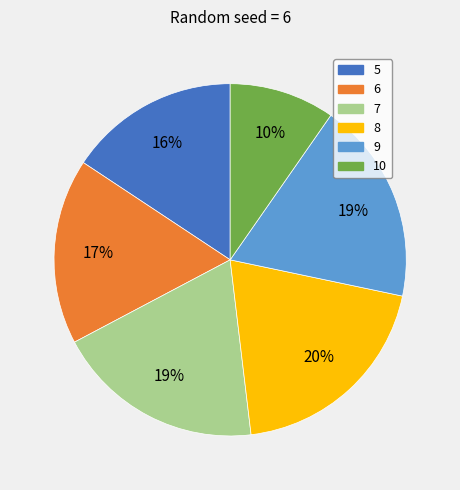

What is the smallest slice in the pie chart?

10